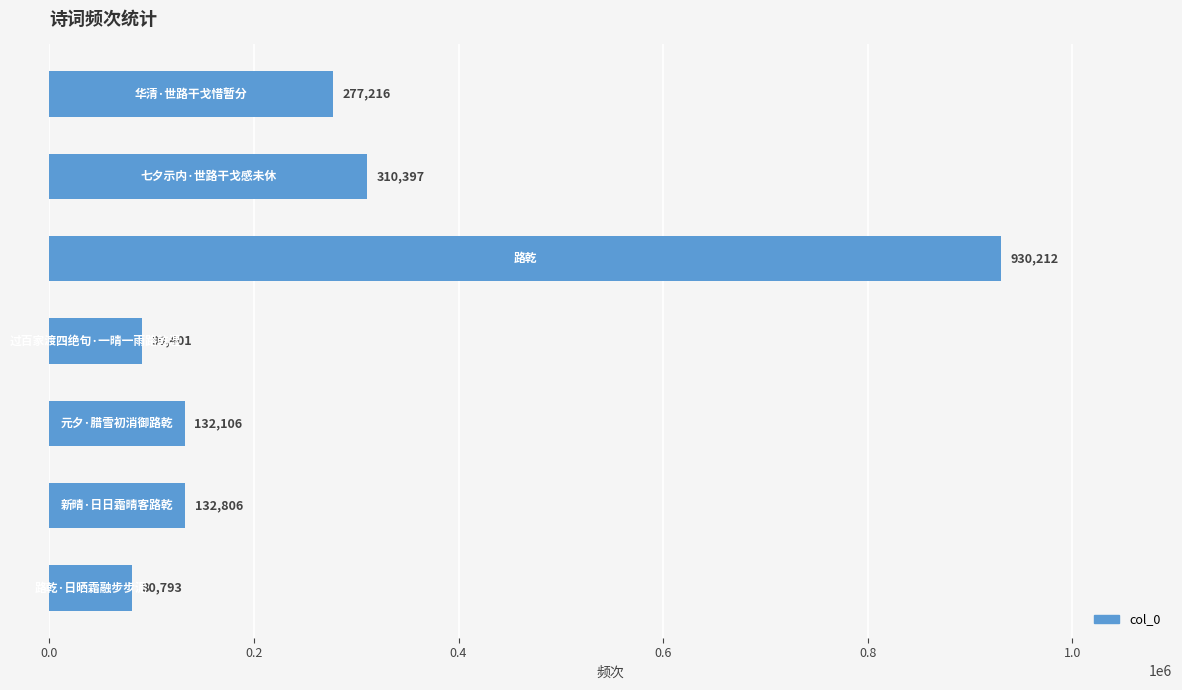

What is the value of the 2nd bar from the top?

310397